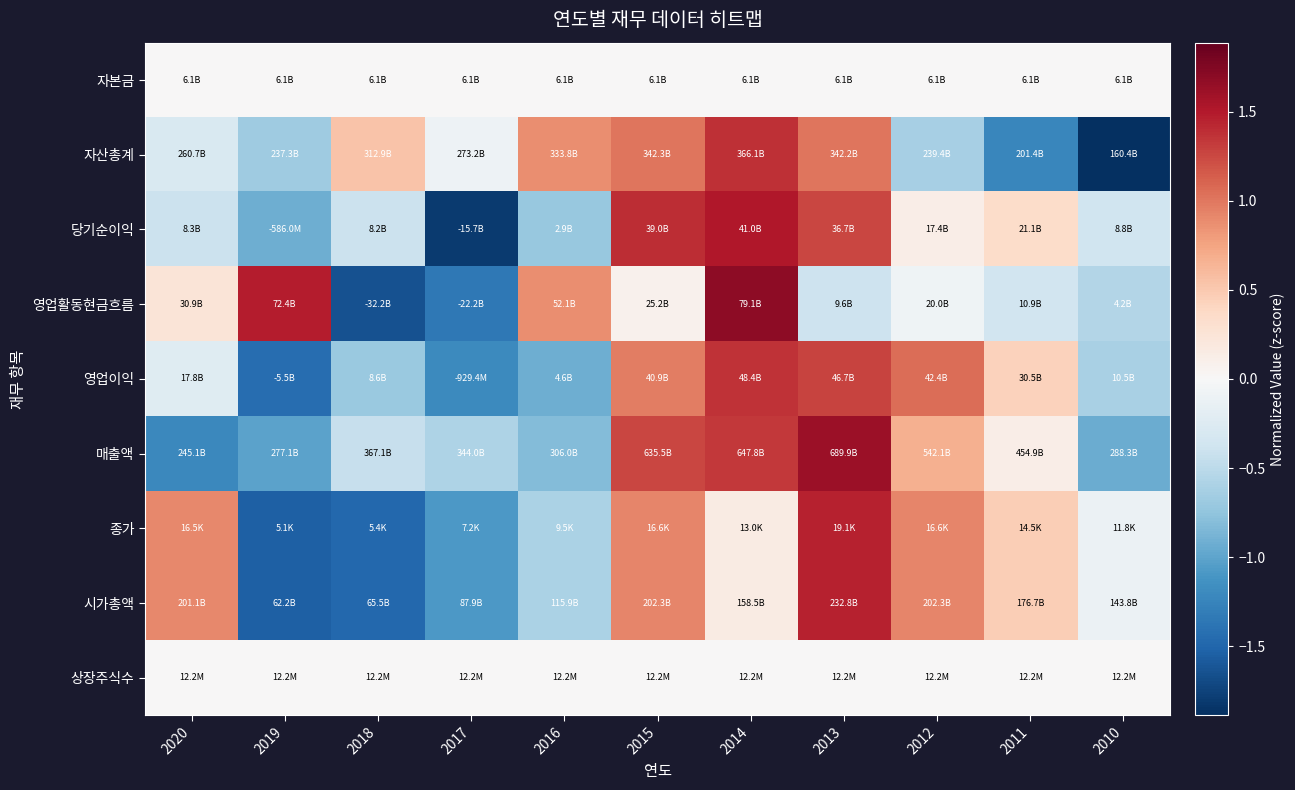

Rank the series by their maximum value, from highest to lowest.

영업활동현금흐름, 매출액, 당기순이익, 종가, 시가총액, 자산총계, 영업이익, 자본금, 상장주식수